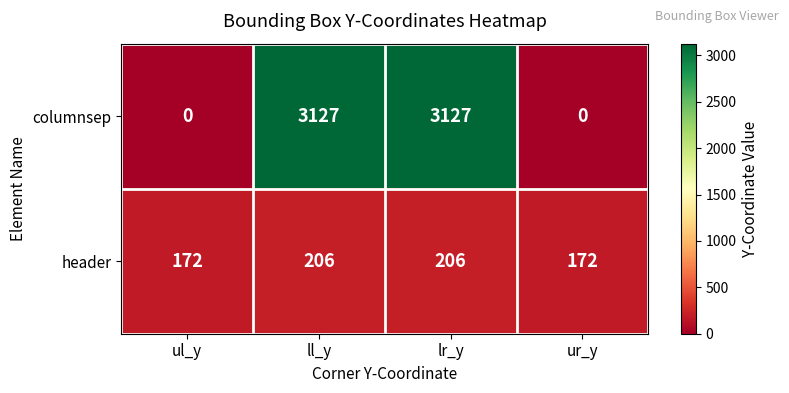

Which series changed the most between ll_y and ur_y?

columnsep